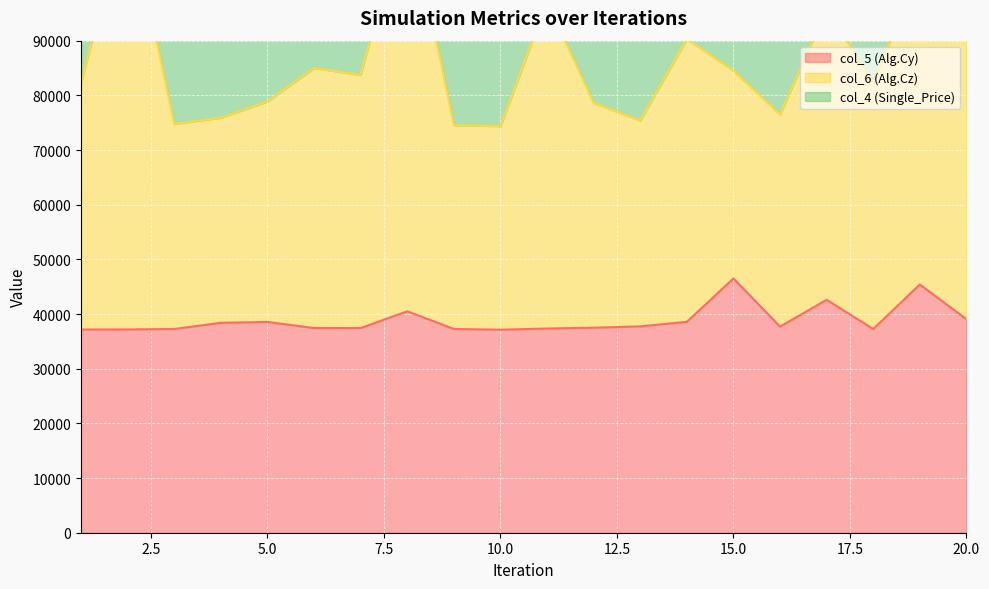

What is the lowest value of the col_5 (Alg.Cy) series?

37129.8